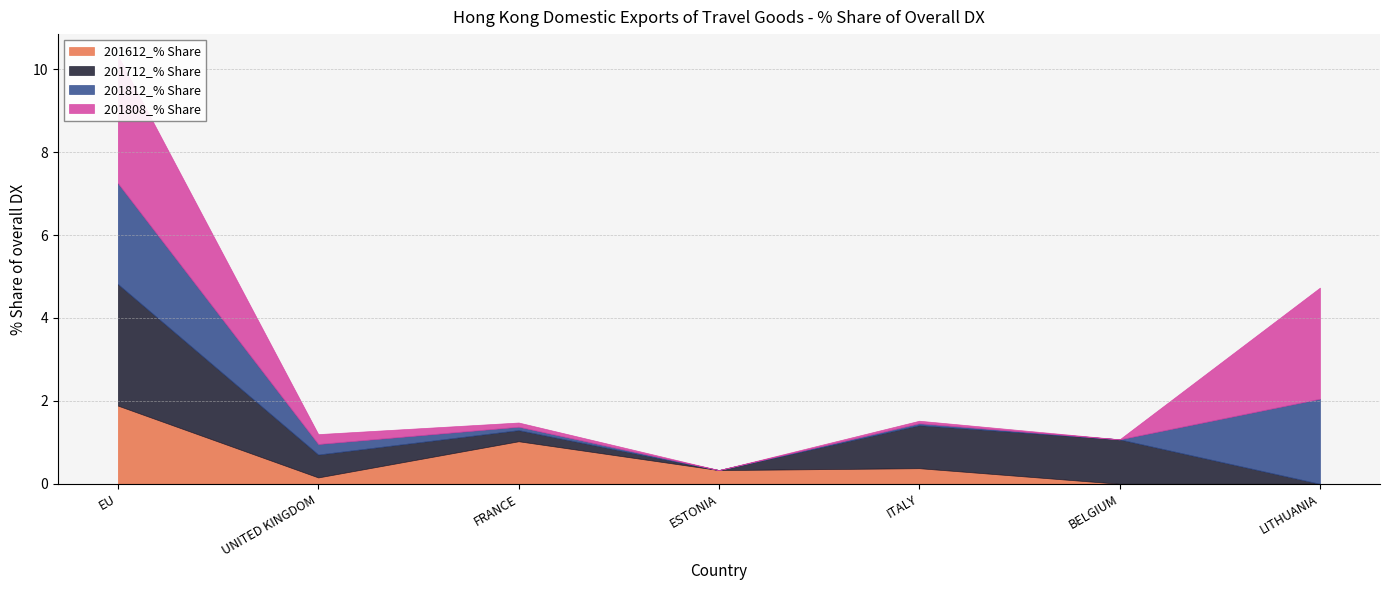

Between which two adjacent categories do 201712_% Share and 201812_% Share first intersect?

BELGIUM and LITHUANIA